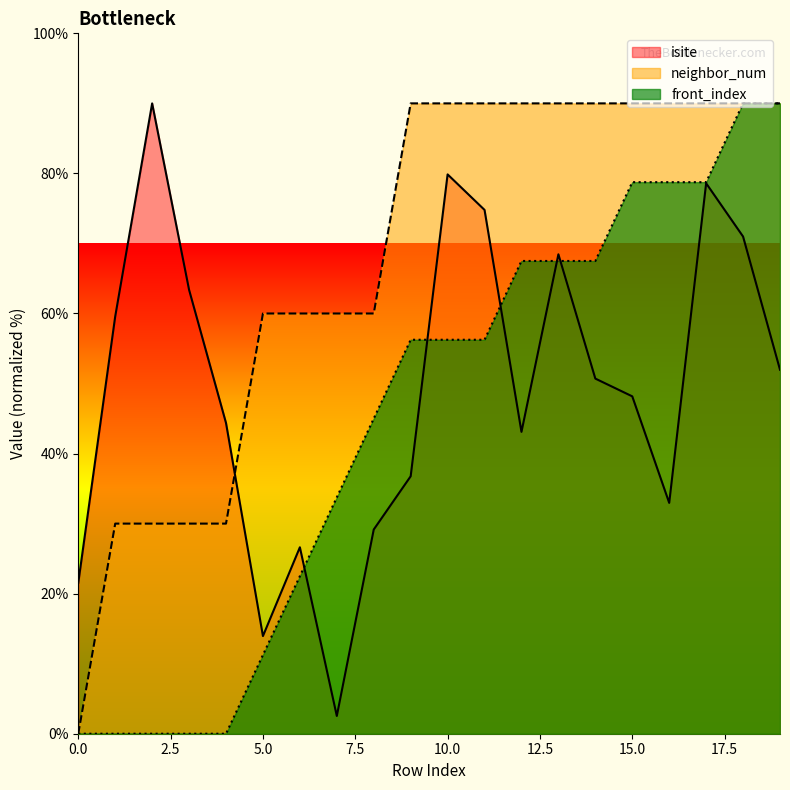

List the labels in order of isite value, smallest first.

7, 5, 0, 6, 8, 16, 9, 12, 4, 15, 14, 19, 1, 3, 13, 18, 11, 17, 10, 2